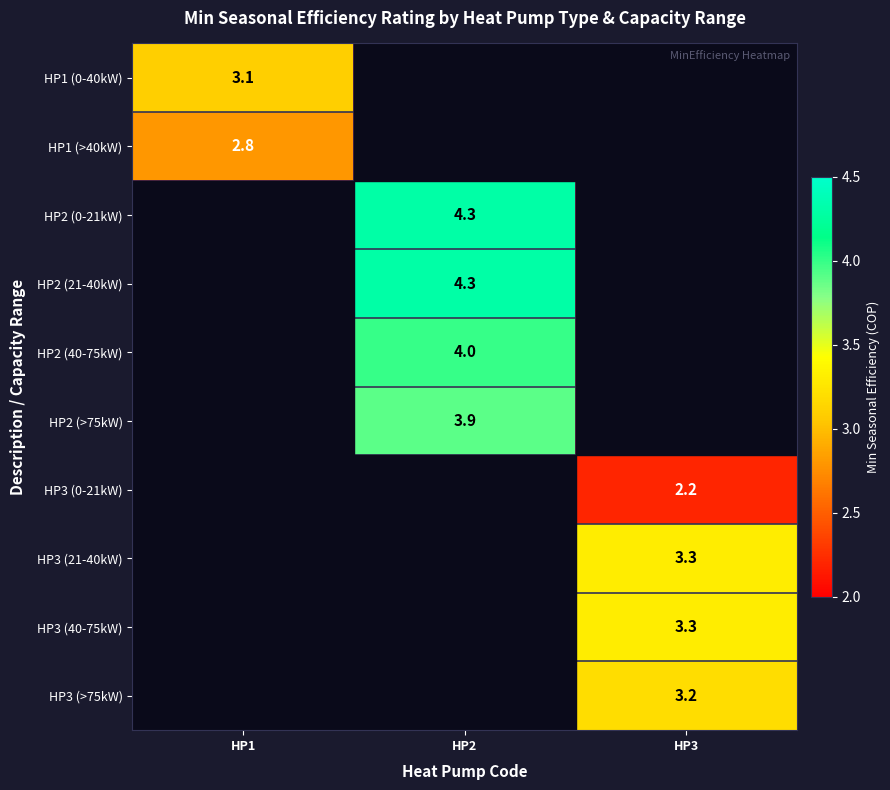

Is it true that HP3 (>75kW) equals 5.2 at HP3?

False